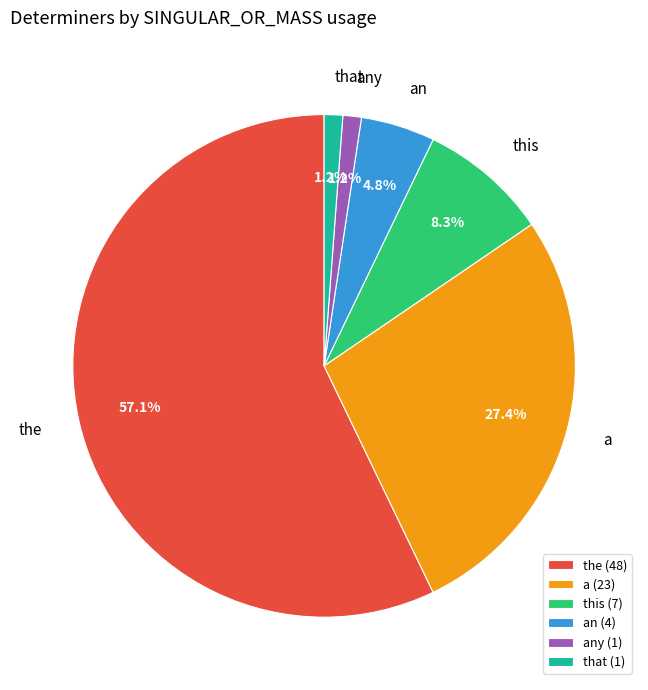

Is the the majority of the pie?

Yes